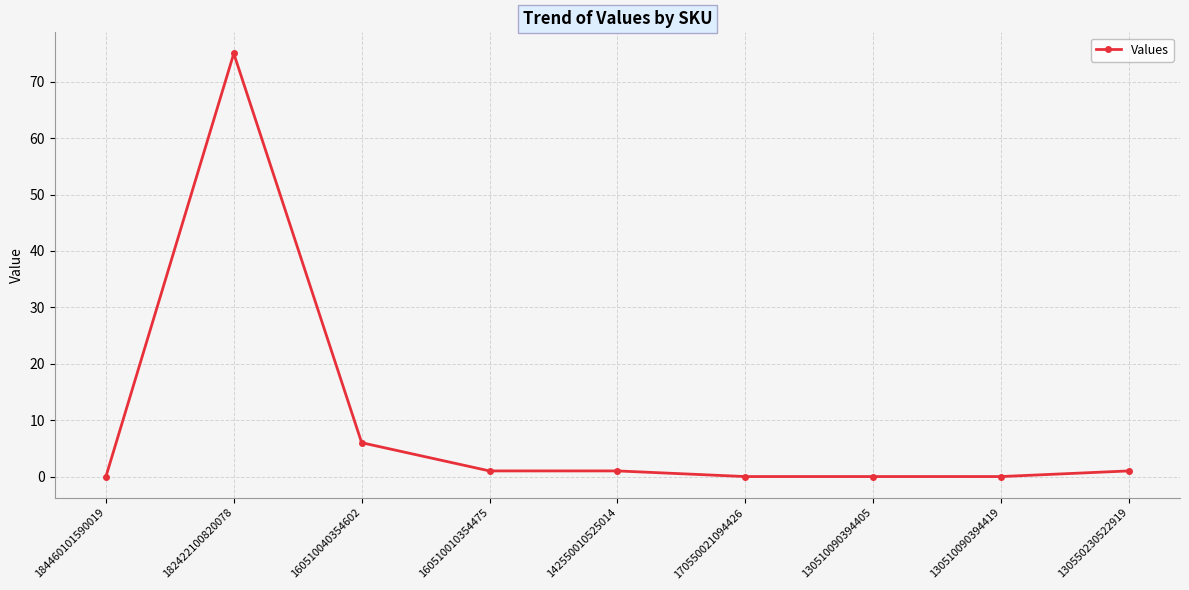

How many data points does each series have?

9